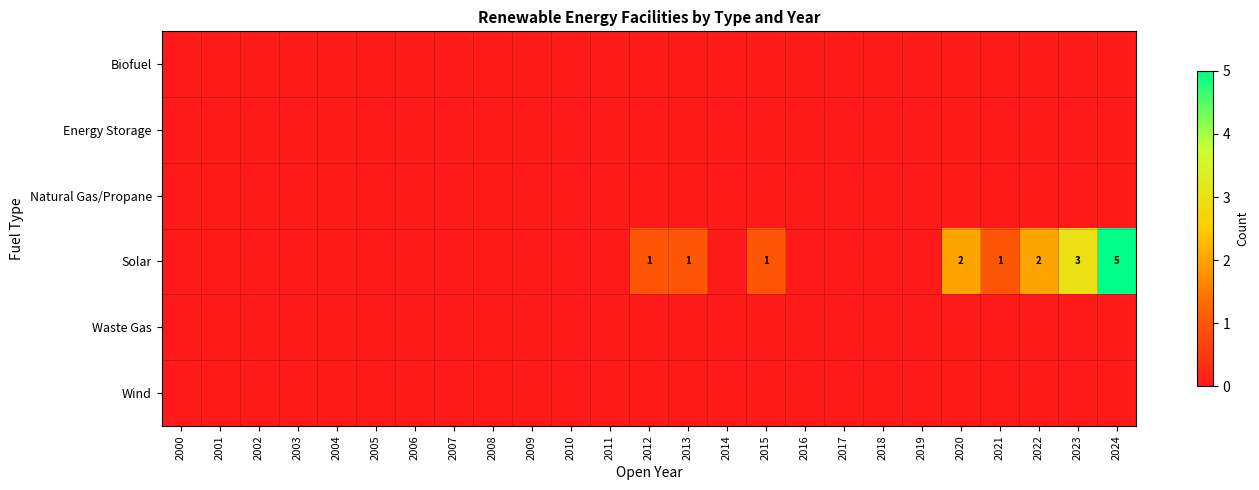

At how many categories does at least one series exceed 4?

1